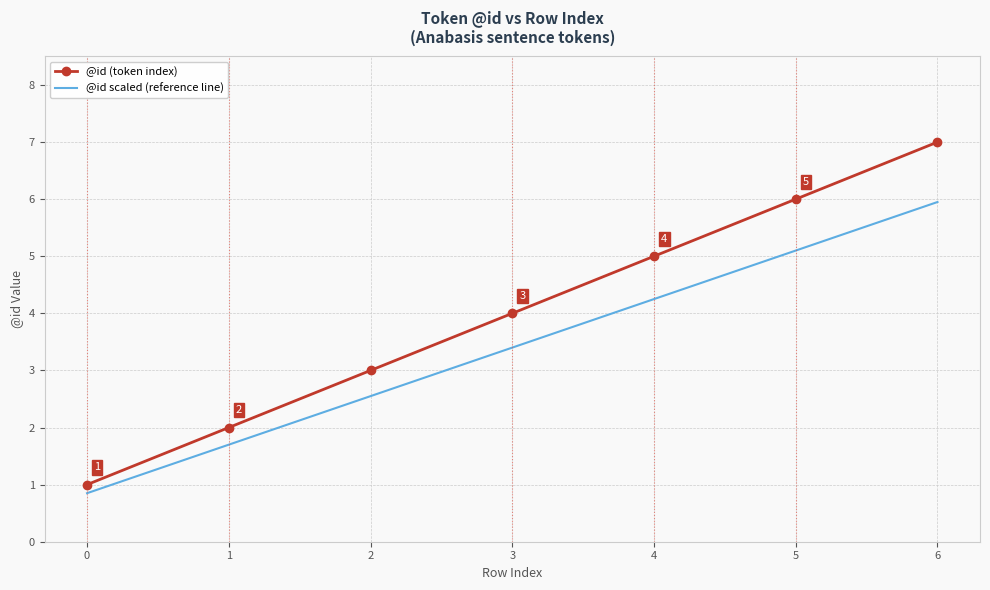

Which series changed the most between 0 and 6?

@id (token index)